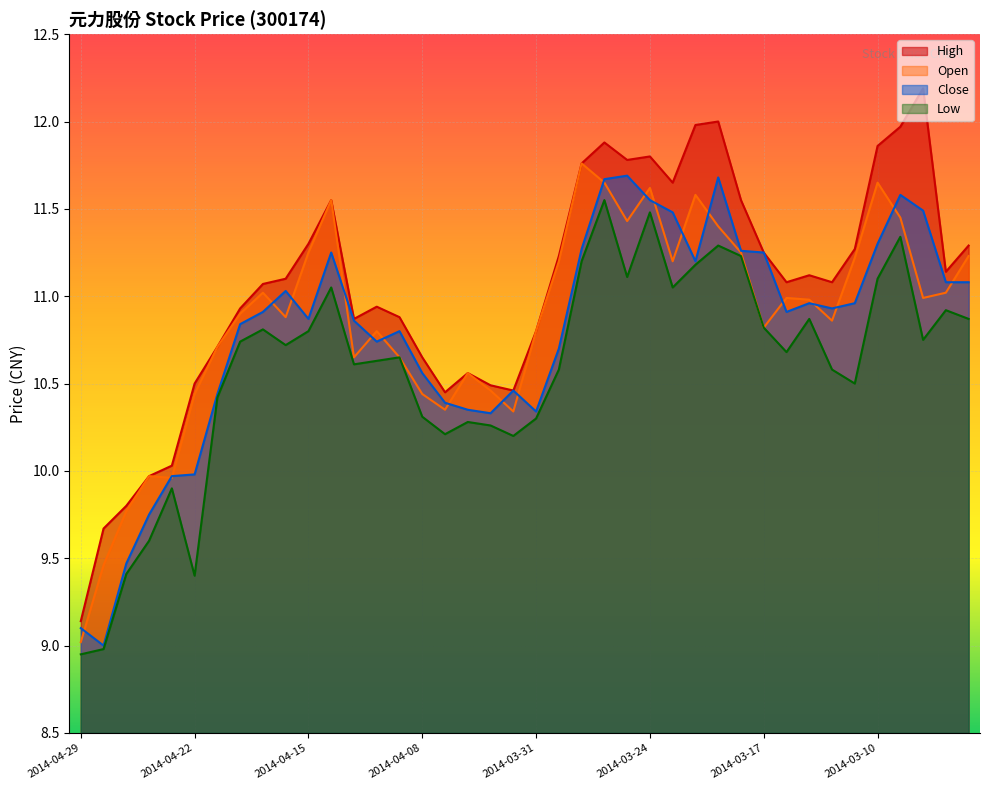

Between 2014-03-27 and 2014-03-05, which is larger?

2014-03-27